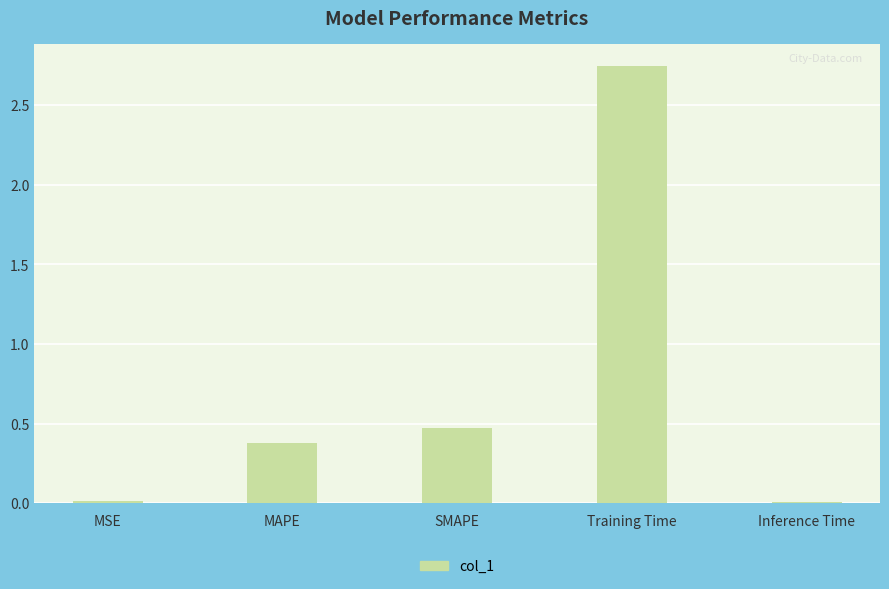

Between Training Time and Inference Time, which is larger?

Training Time